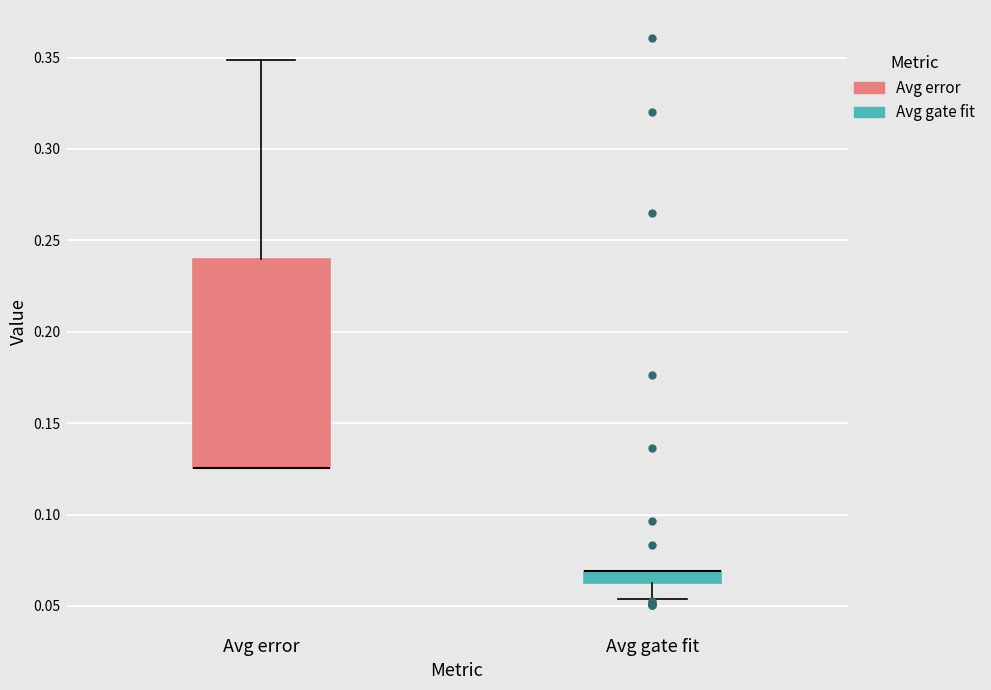

Where does the upper whisker of the box for Avg error end on the y-axis? The values are not printed on the chart, so give them approximately, as read against the axis.

0.350